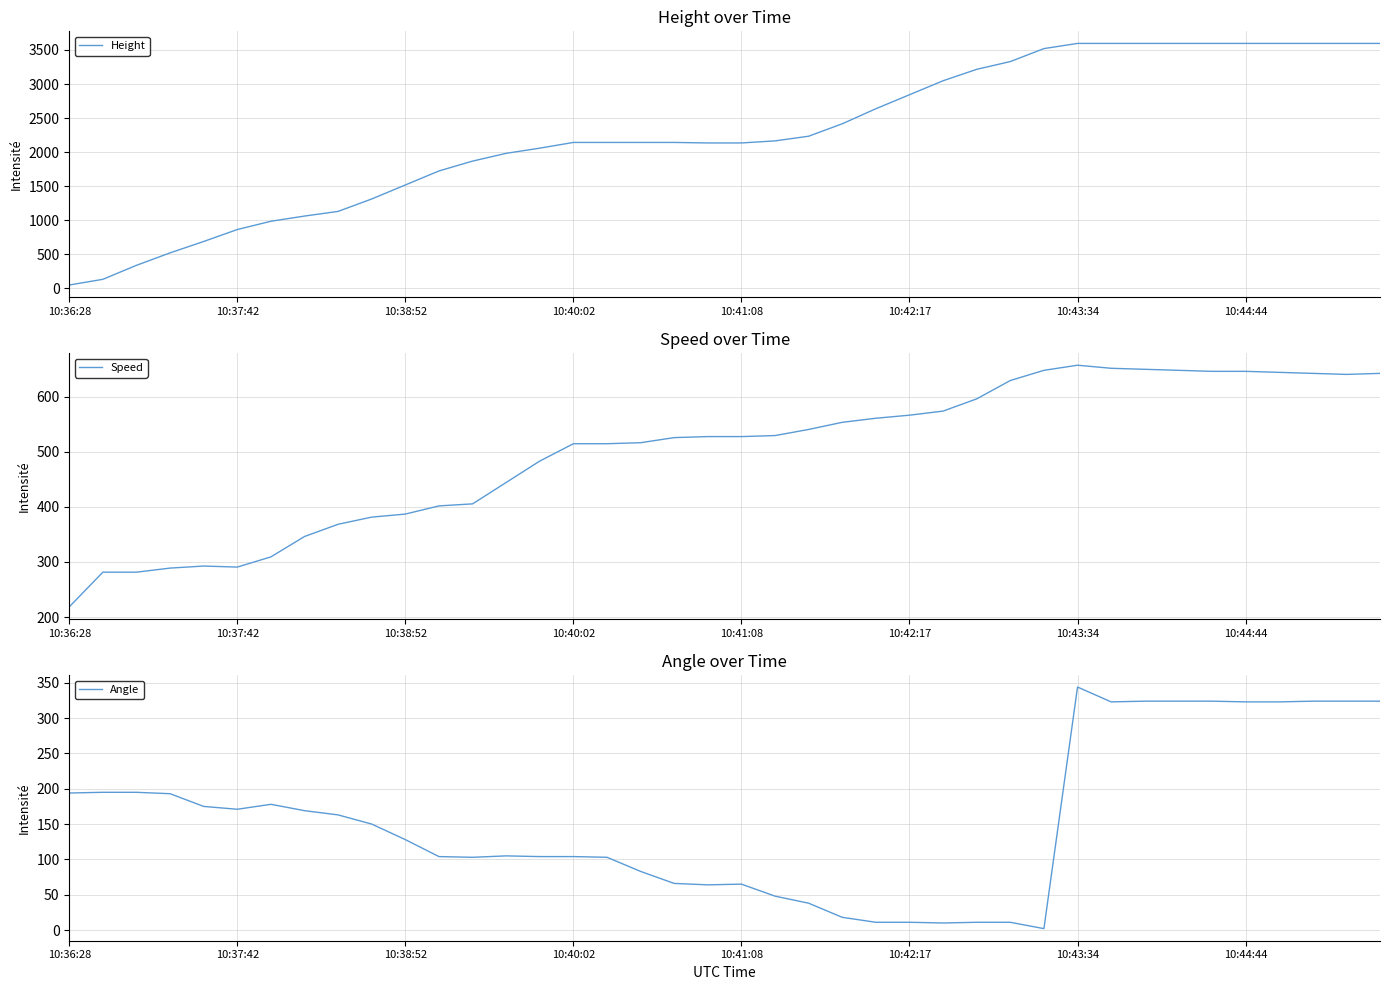

How many values in the Height series exceed 2141?

23